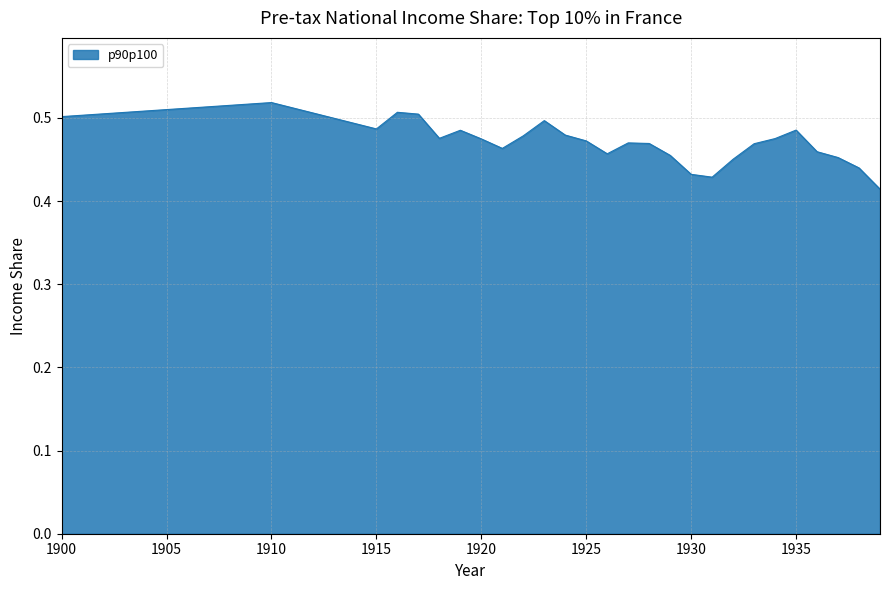

Does the chart display data point markers on the line(s)?

No